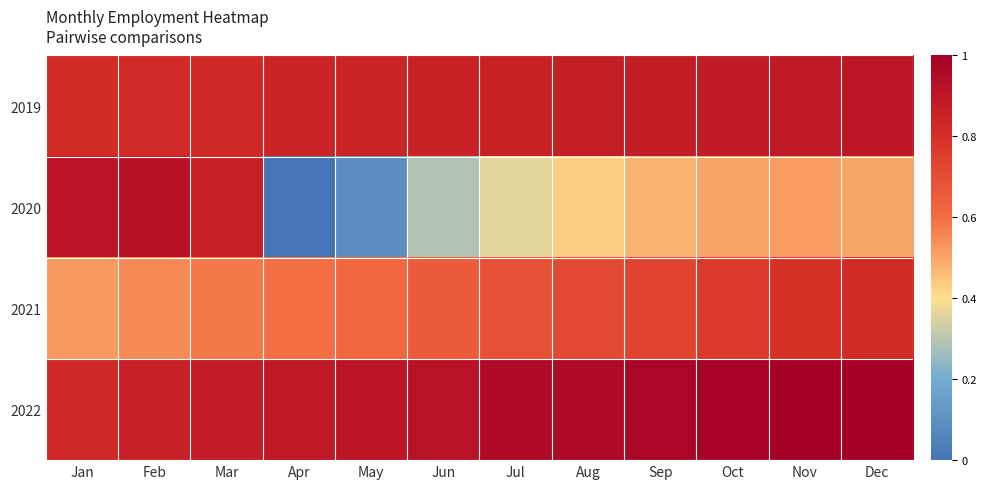

At which category is the sum across all series the highest?

Dec